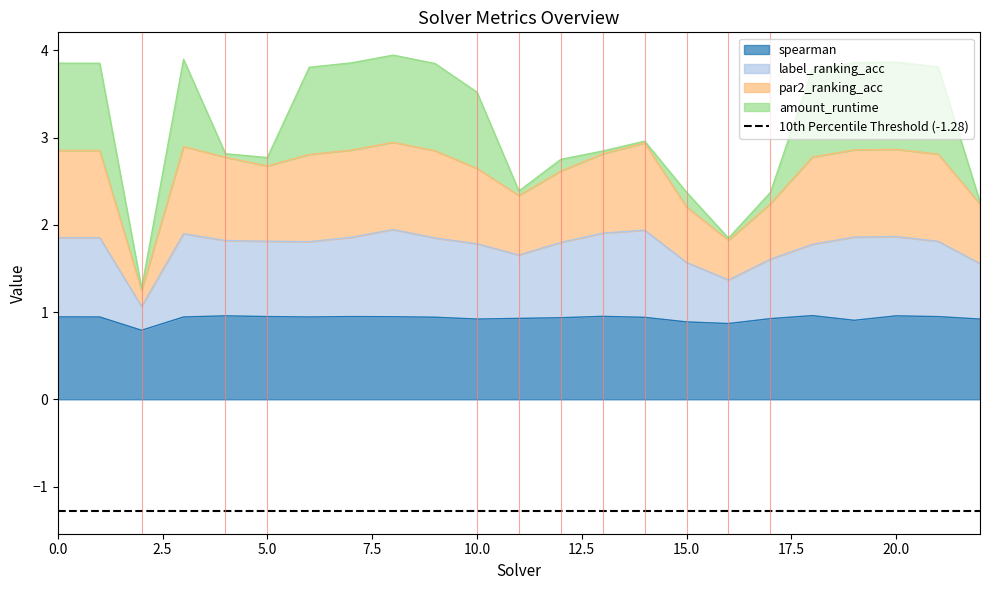

Which label corresponds to the largest value in the chart?

8